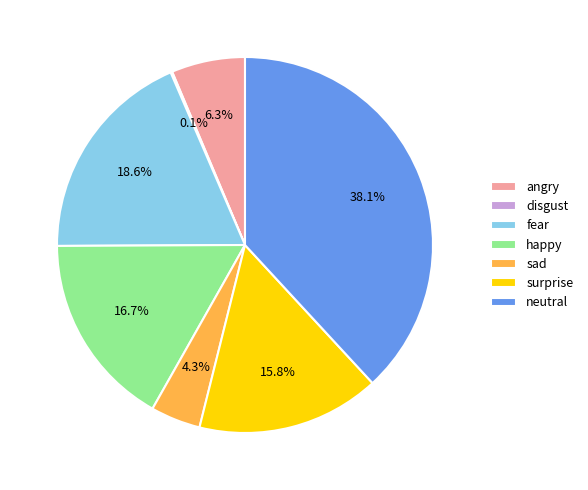

What percentage is the surprise slice, to the nearest percent?

16%